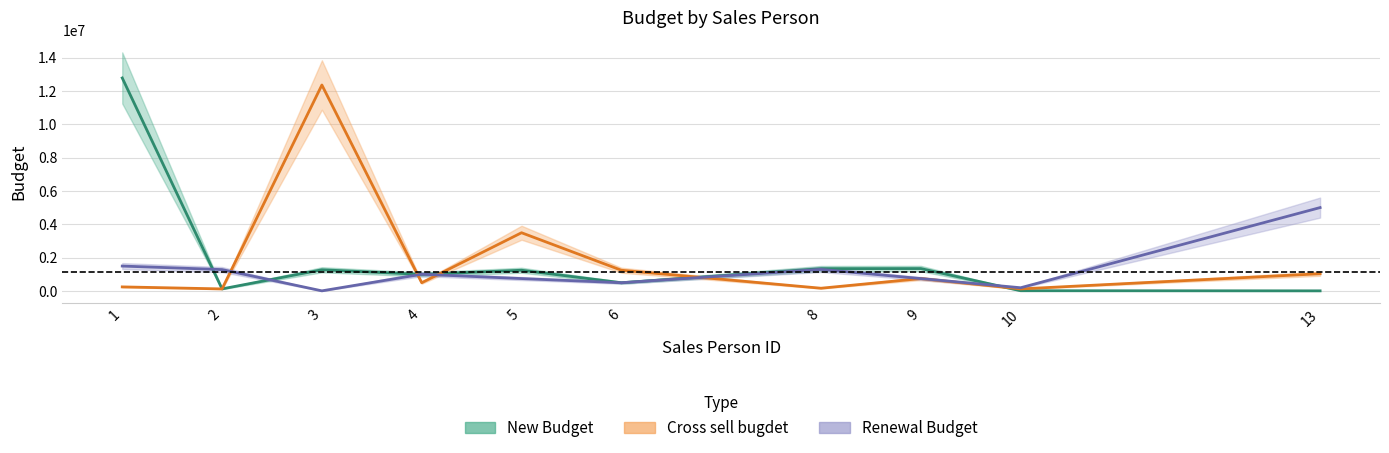

What is the difference between the maximum and minimum values in the New Budget series?

12775204